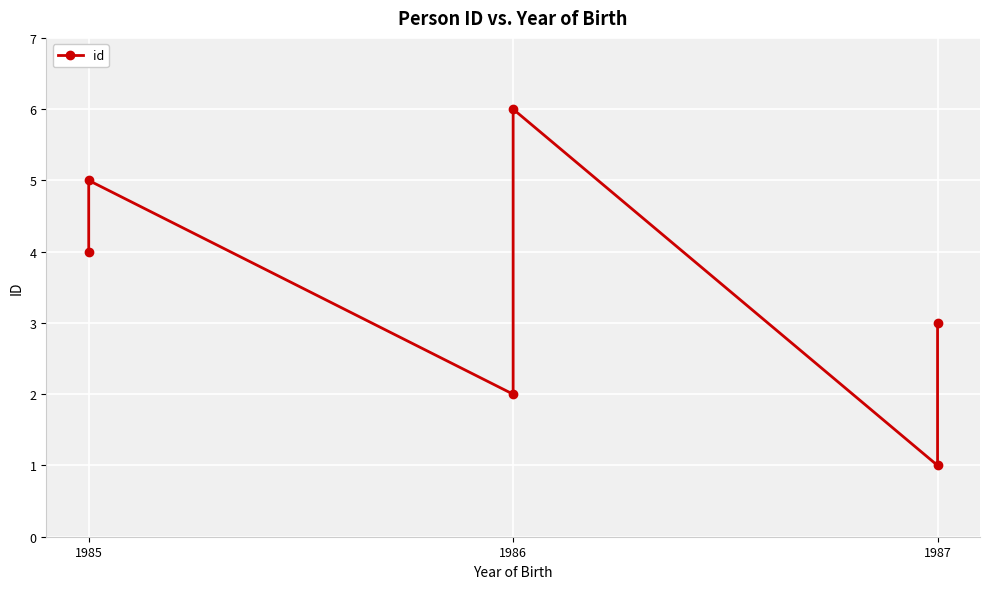

What is the smallest value displayed?

1